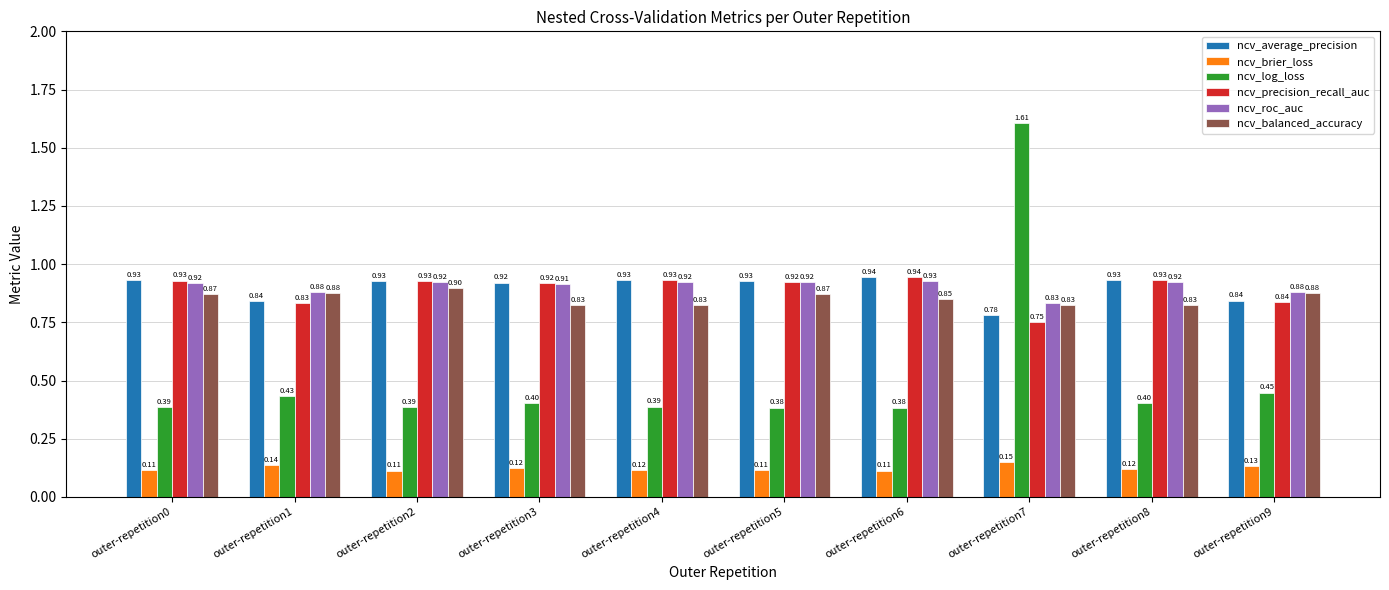

At how many categories does at least one series exceed 0?

10